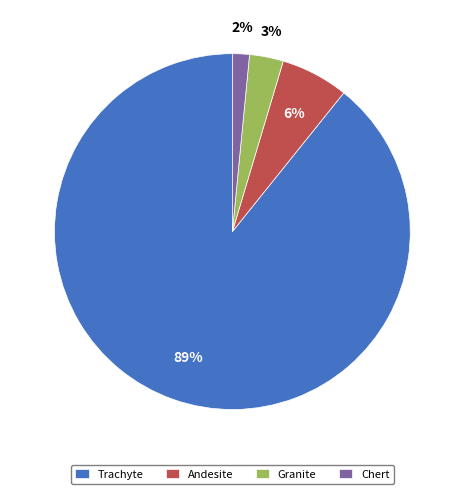

What is the smallest slice in the pie chart?

Chert